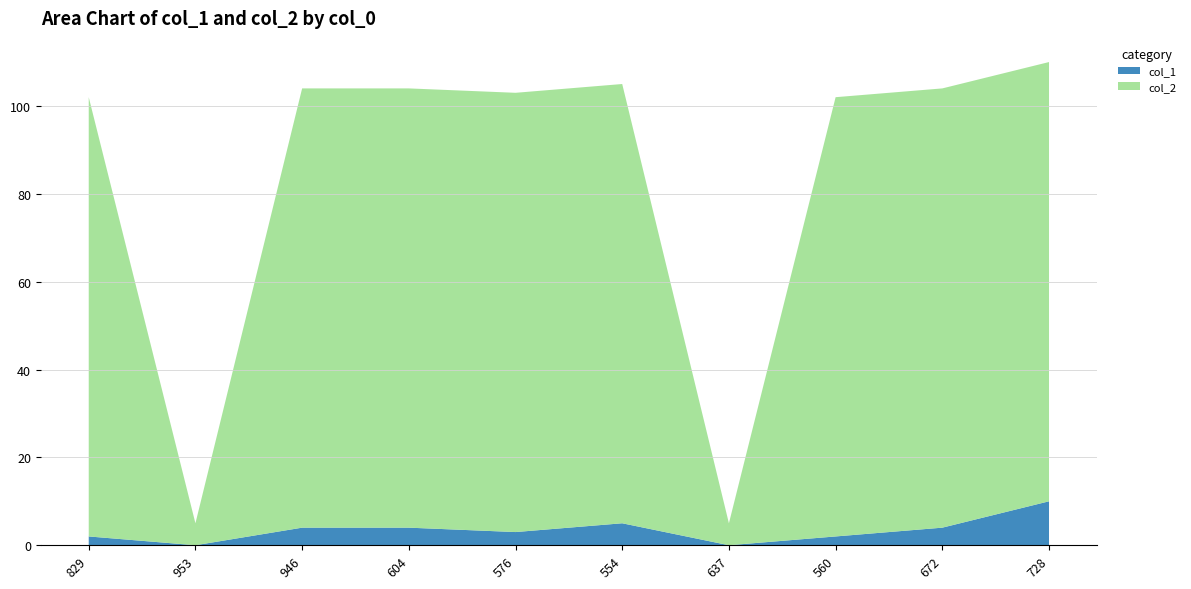

Reading left to right, extract all data points from this chart.

col_1: 2	0	4	4	3	5	0	2	4	10
col_2: 100	5	100	100	100	100	5	100	100	100